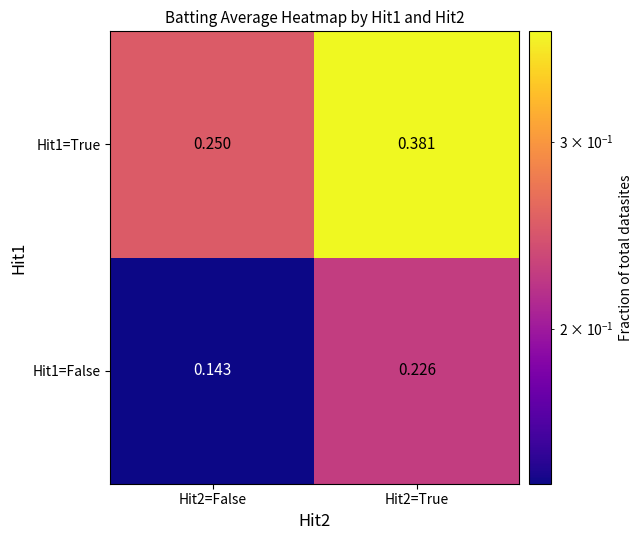

Rank the series by their maximum value, from lowest to highest.

Hit1=False, Hit1=True